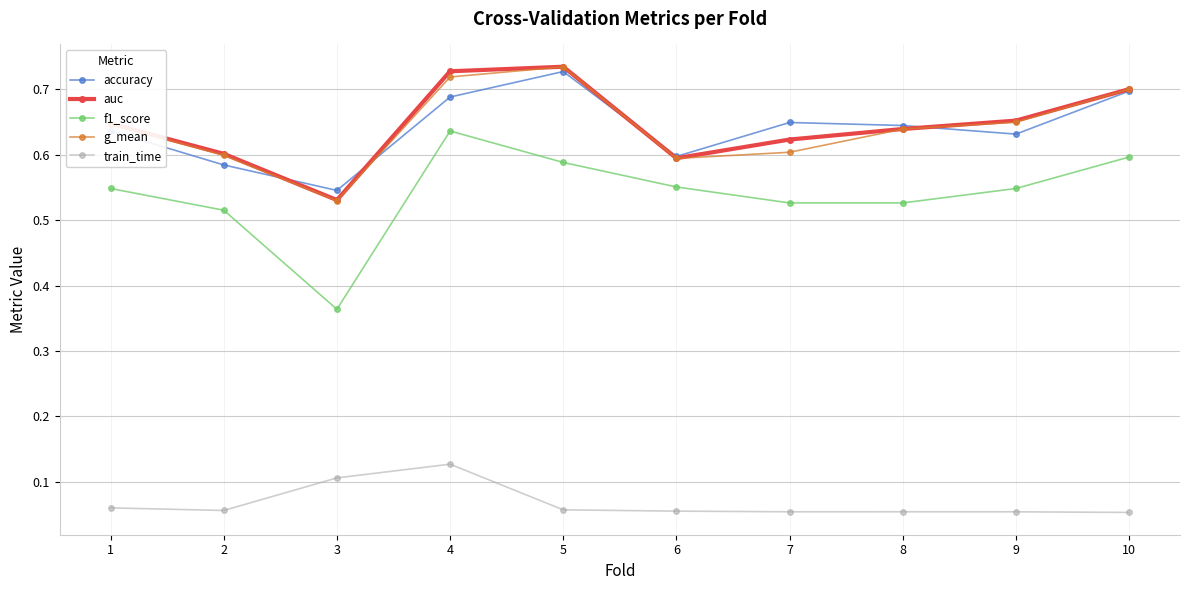

The value of accuracy at 10 is 0.7. True or false?

True